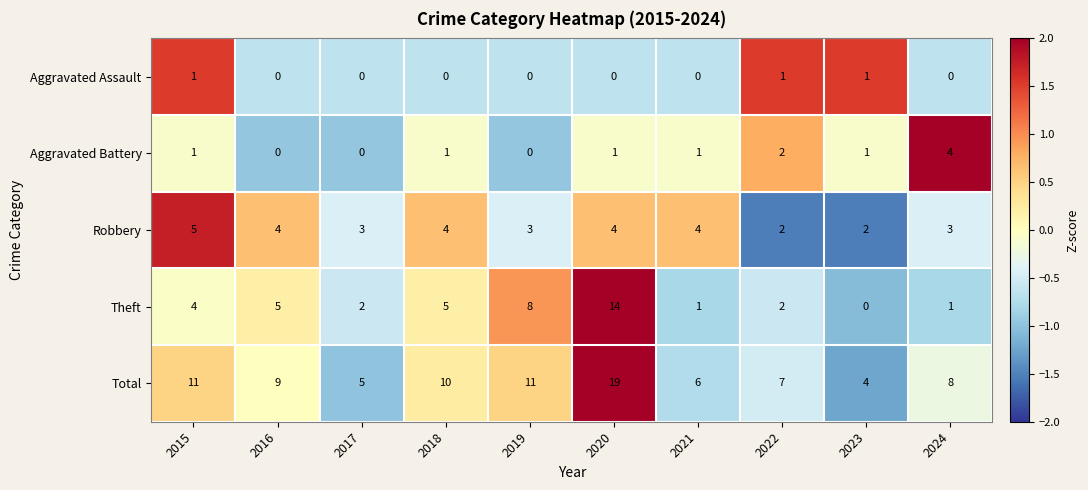

List the series in order of their peak value, lowest first.

Aggravated Assault, Aggravated Battery, Robbery, Theft, Total